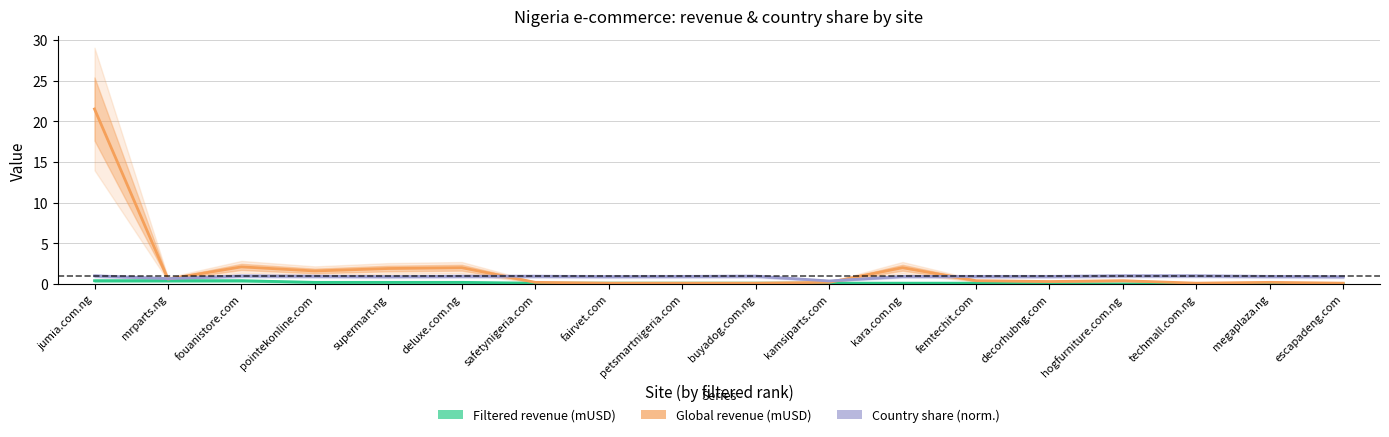

Rank the series by their average value, from lowest to highest.

Filtered revenue (mUSD), Country share (norm.), Global revenue (mUSD)